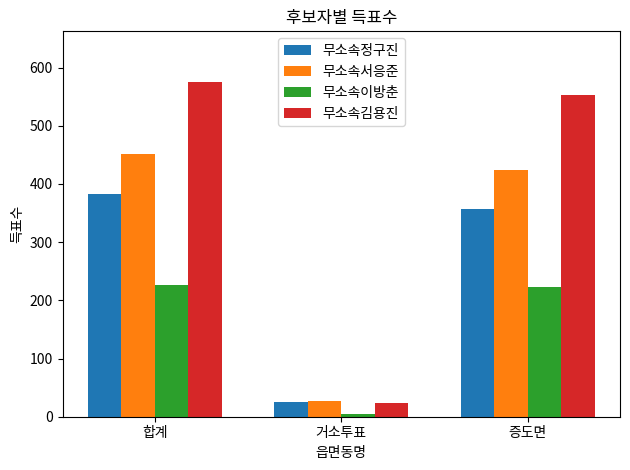

What value does the 무소속서응준 series have at 합계?

451